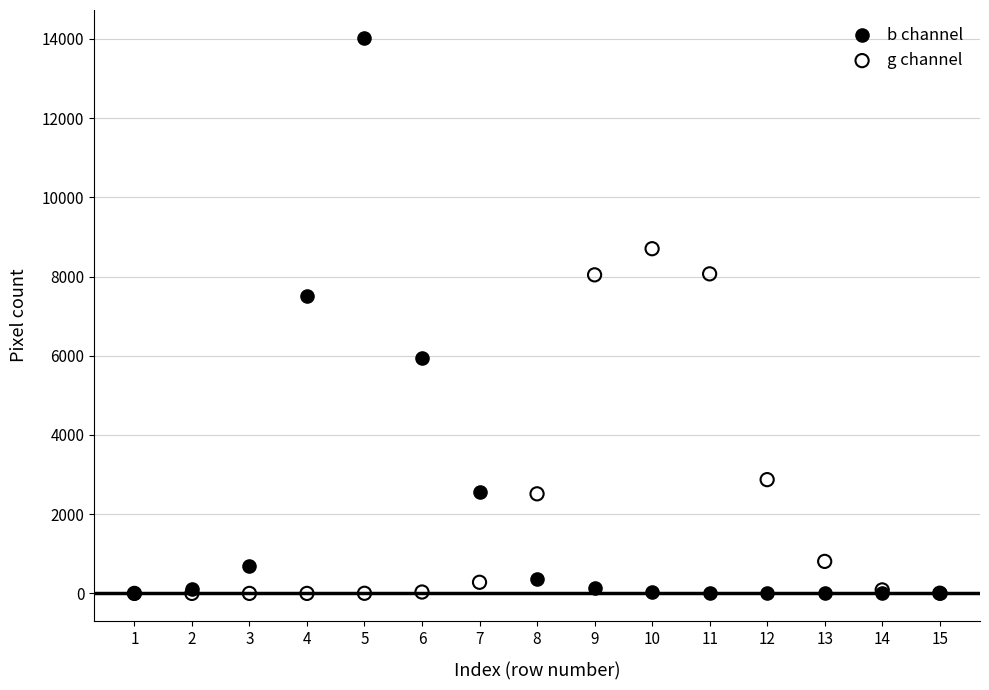

Which series reaches the maximum Y coordinate?

b channel